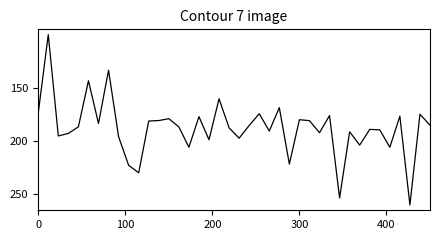

Does the chart have visible grid lines?

No